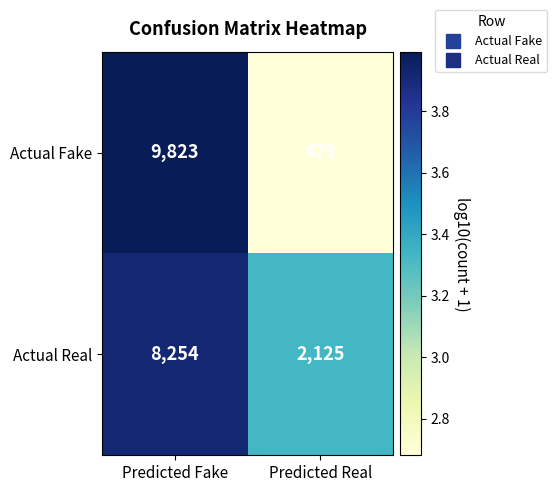

Rank the series at Predicted Fake from lowest to highest value.

Actual Real, Actual Fake